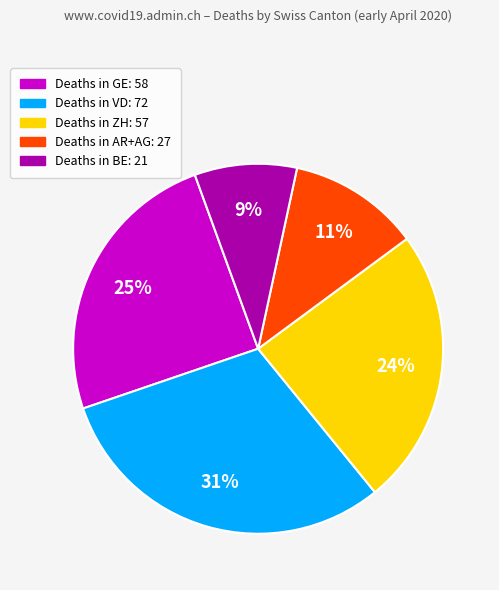

To the nearest percent, what is the difference between the largest and smallest slice percentages?

22%